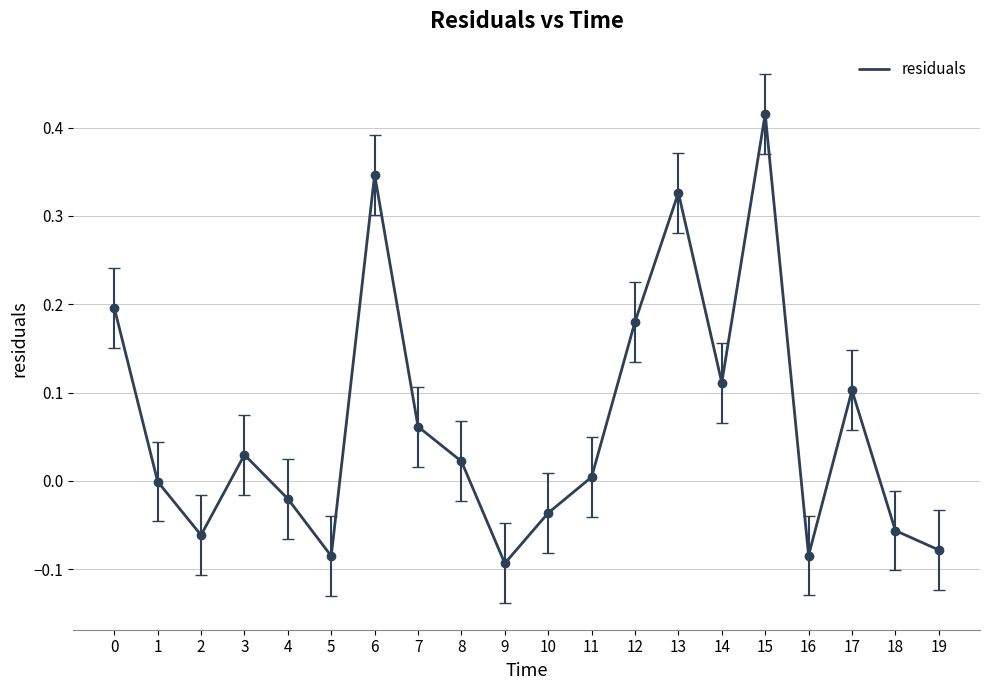

The value at 15 is 0.2. True or false?

False